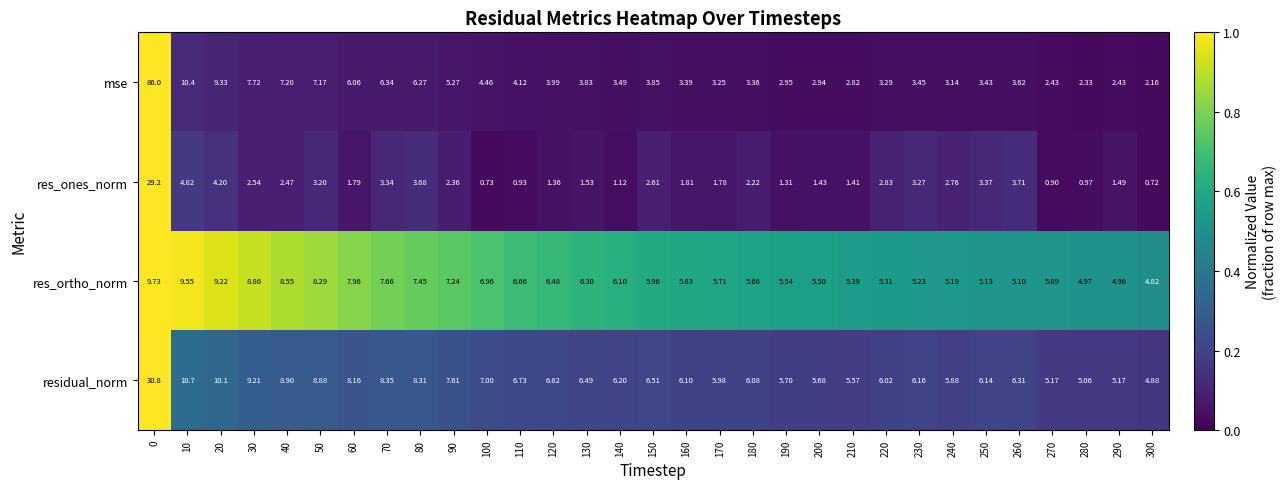

Which series has the largest total across all categories?

residual_norm